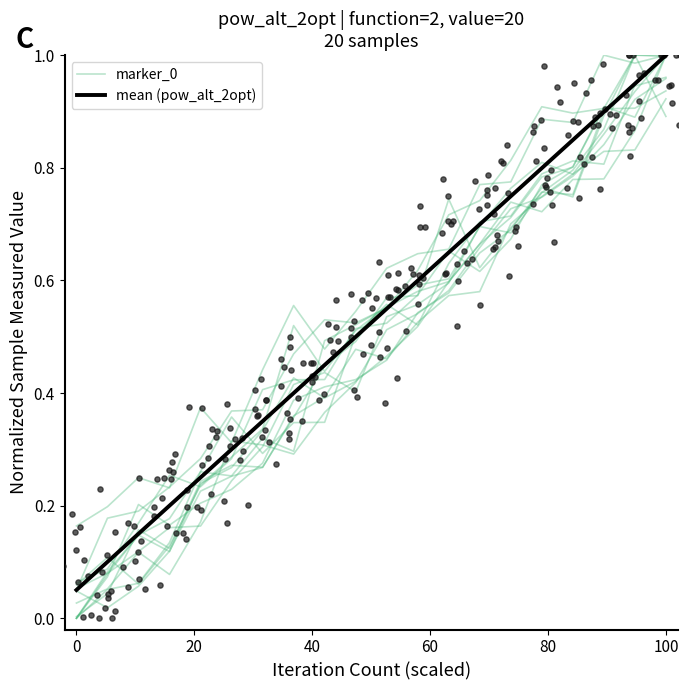

Which series has the largest total across all categories?

mean (pow_alt_2opt)